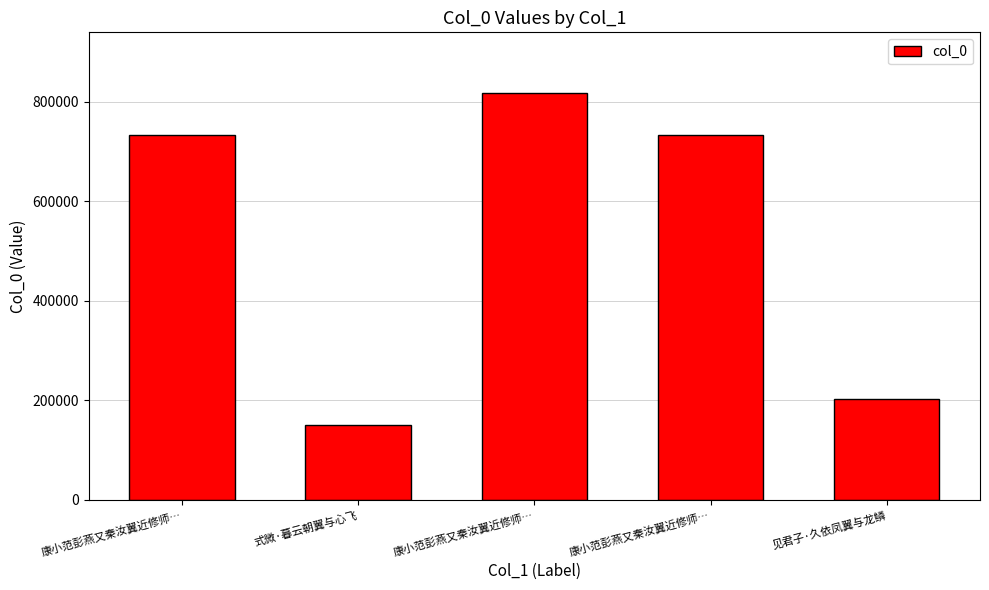

Does the chart contain stacked bars?

No